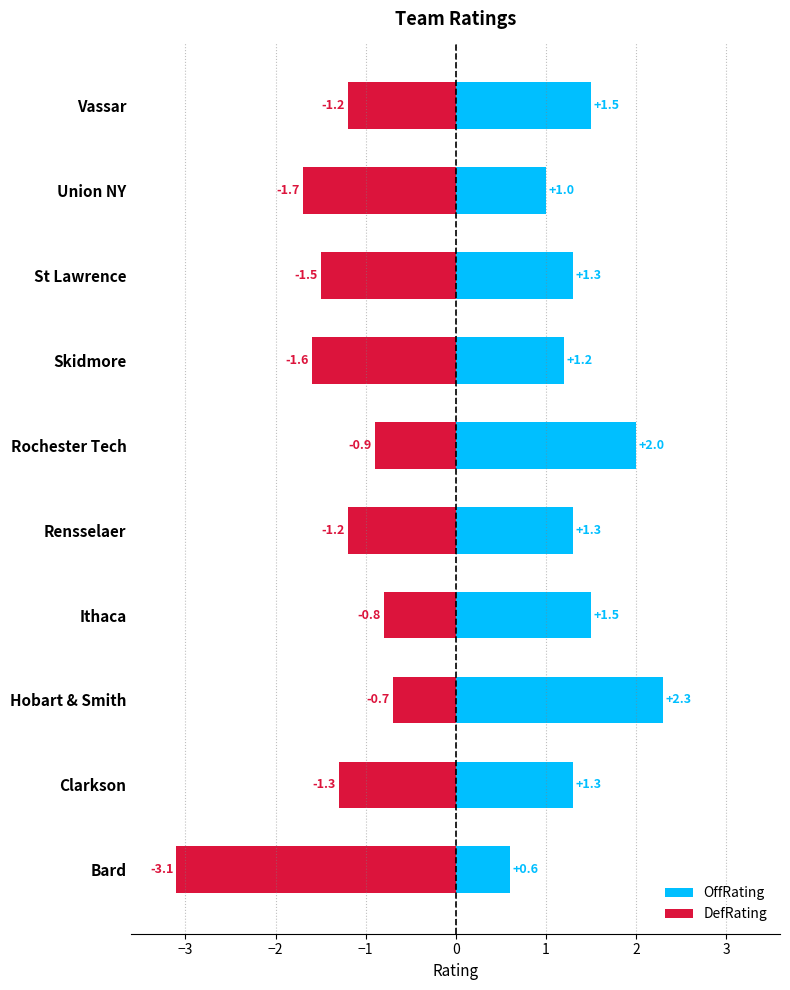

How many categories are shown in the chart?

10